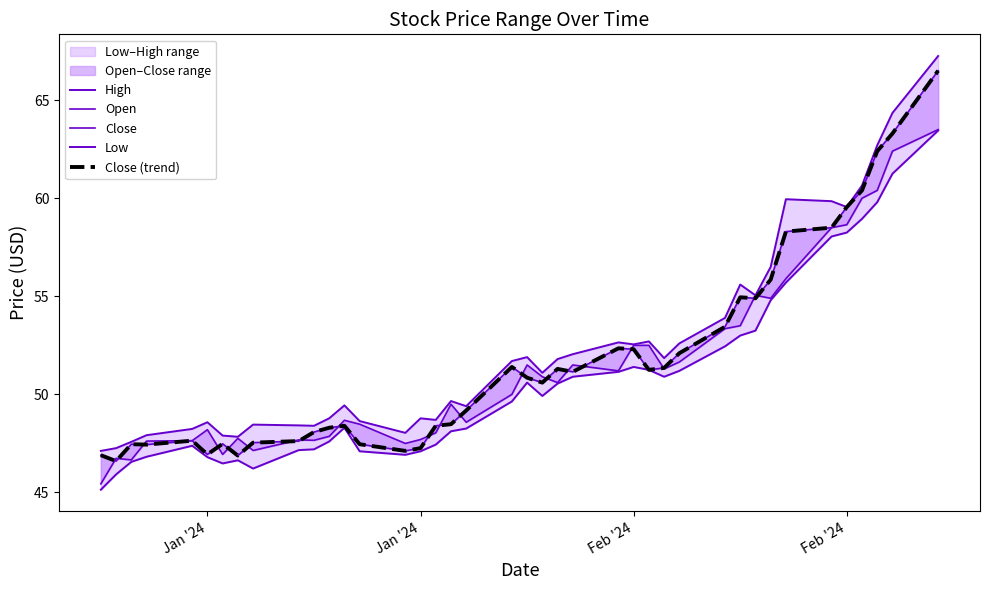

Count the number of categories in the chart.

40